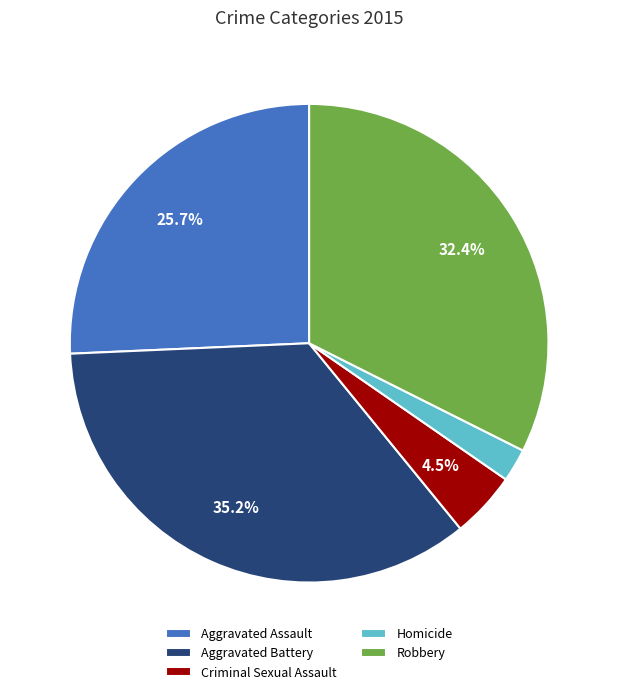

Between Robbery and Aggravated Assault, which is larger?

Robbery